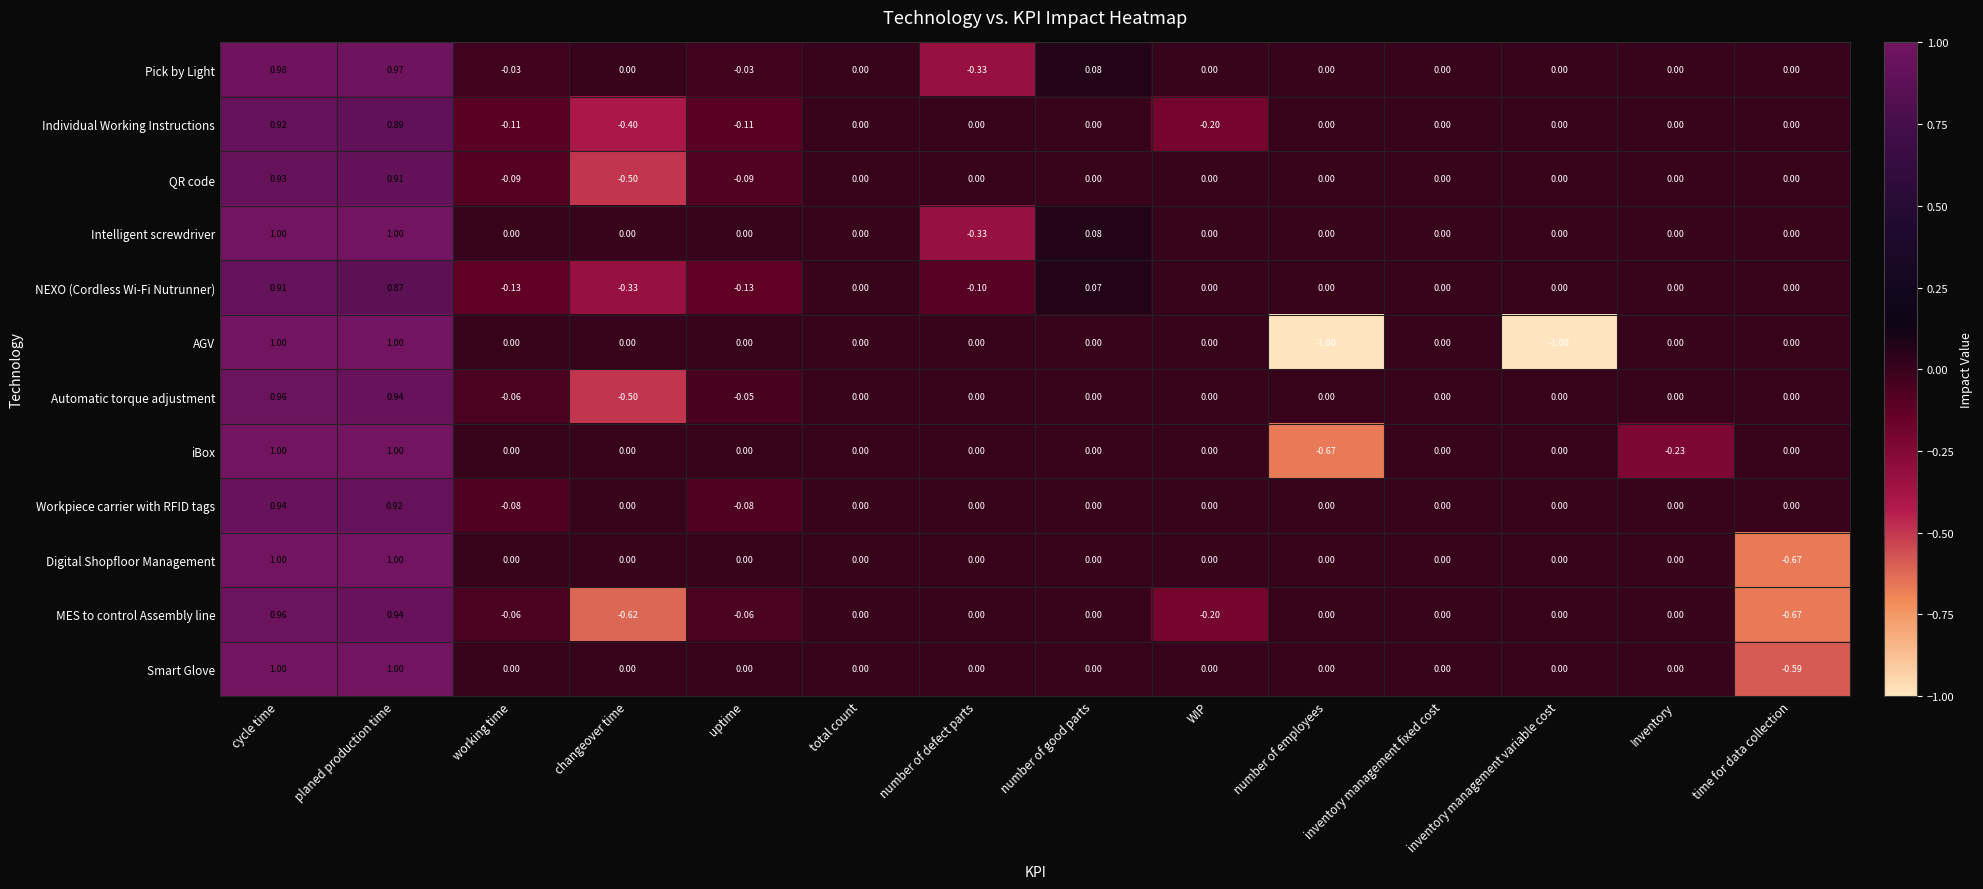

What is the minimum value shown in the chart?

-1.0